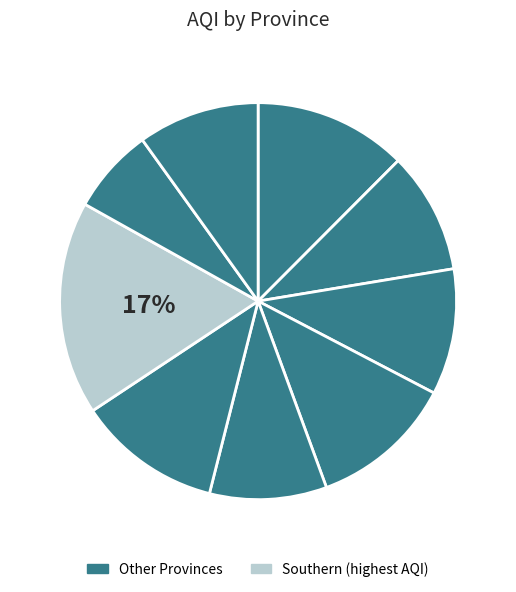

Does any single category account for the majority?

No